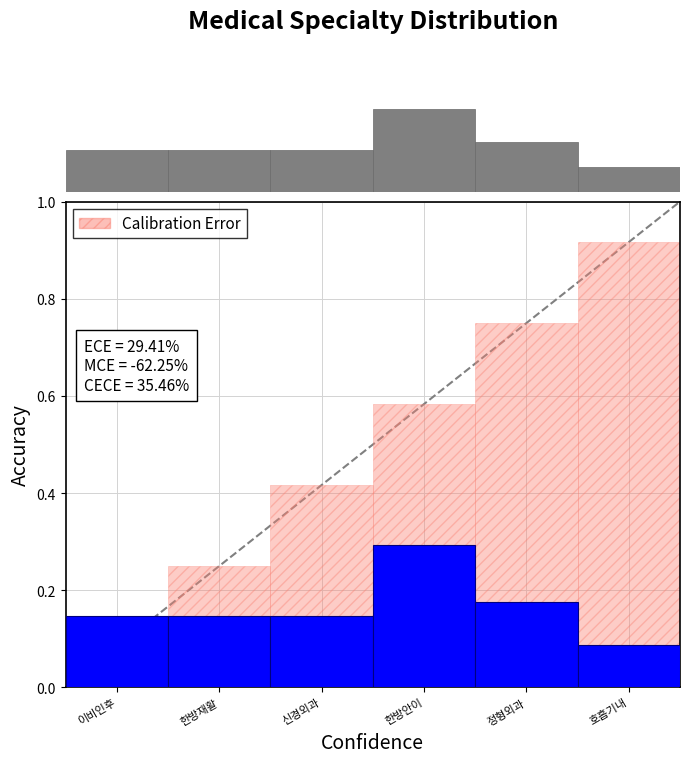

How many distinct data groups are displayed?

1